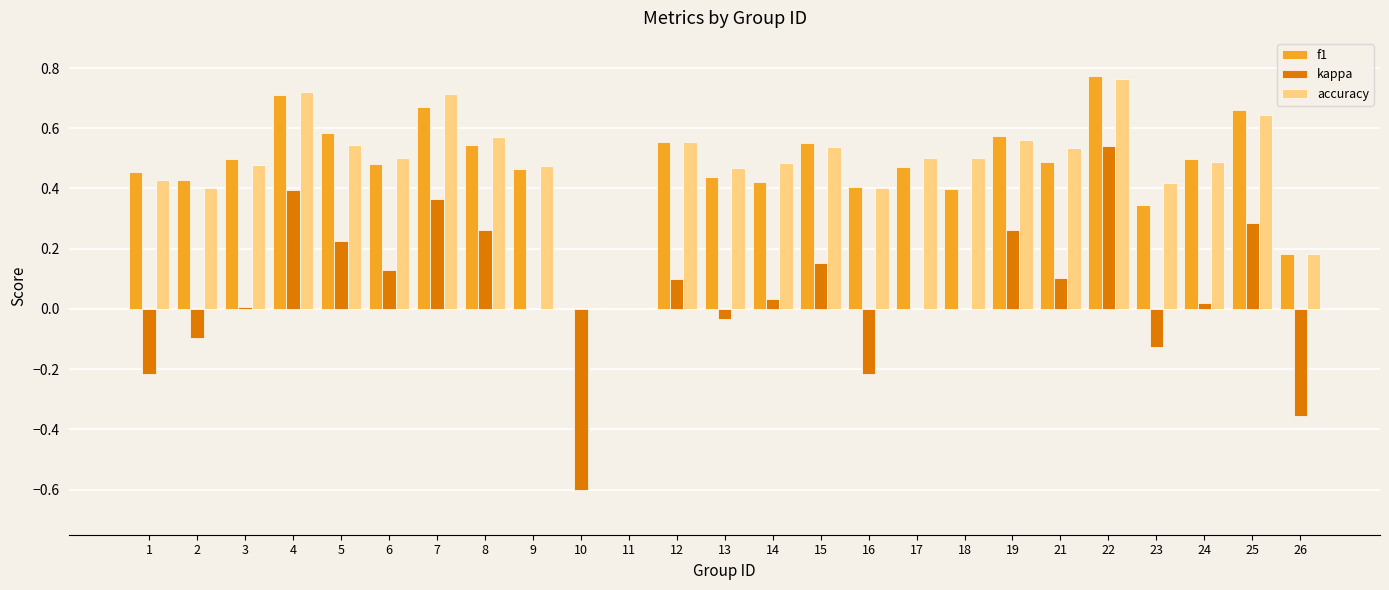

What is the total value across all series at 10?

-0.6